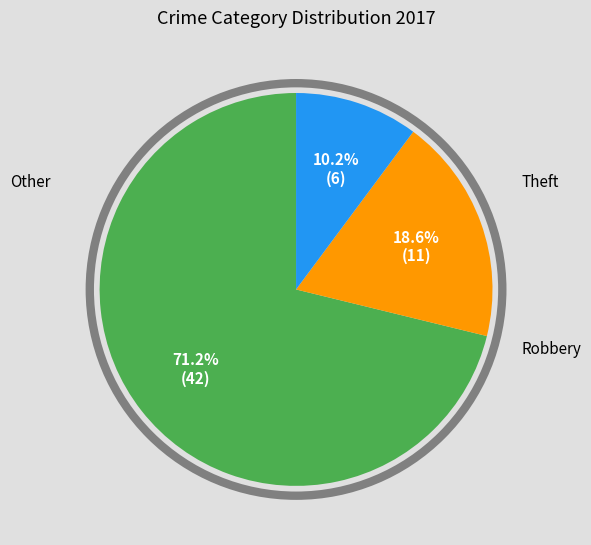

What percentage is the Robbery slice, to the nearest percent?

19%